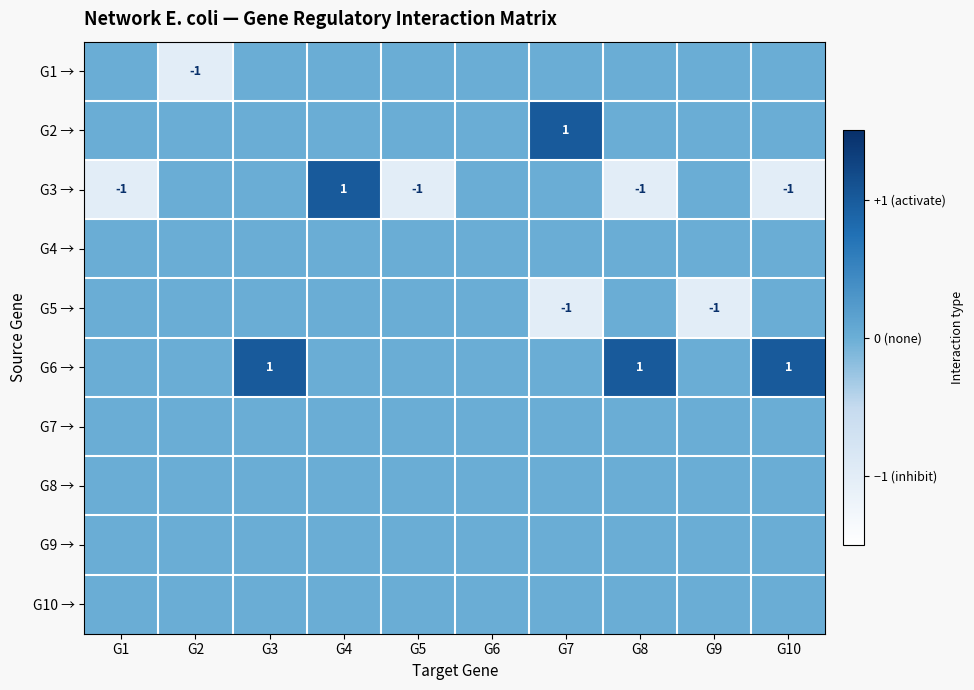

At which category is the sum across all series the highest?

G3